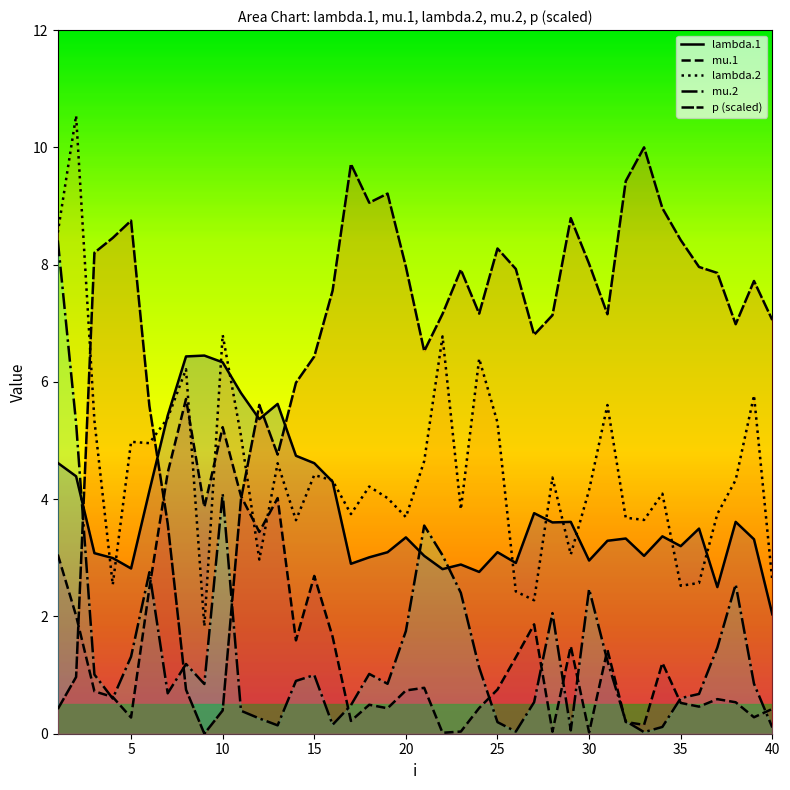

Rank the series by their maximum value, from lowest to highest.

mu.1, lambda.1, mu.2, p (scaled), lambda.2